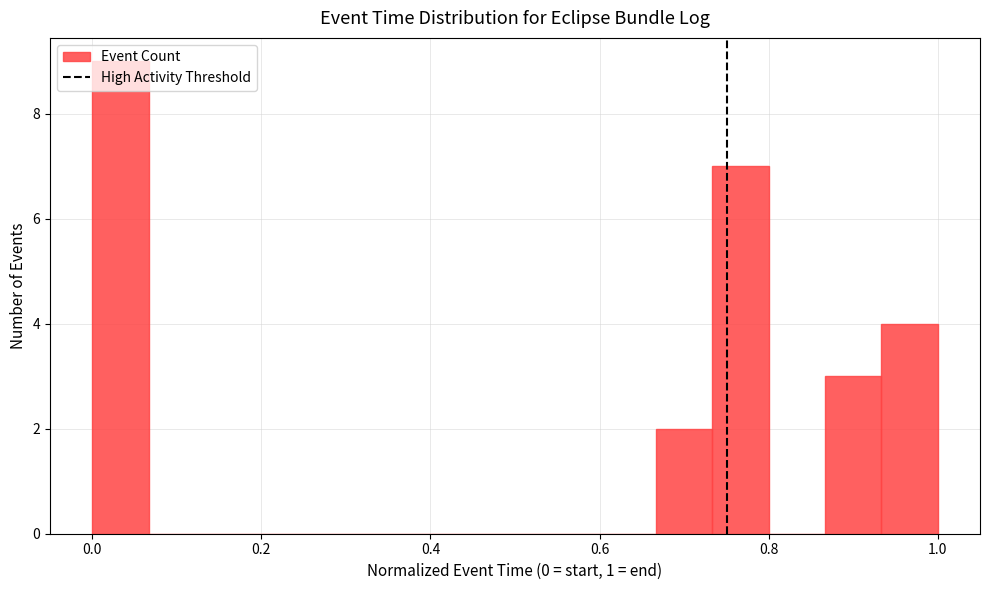

Around what value on the x-axis is the tallest bar? Give the approximate position of its centre, as read against the axis.

0.04